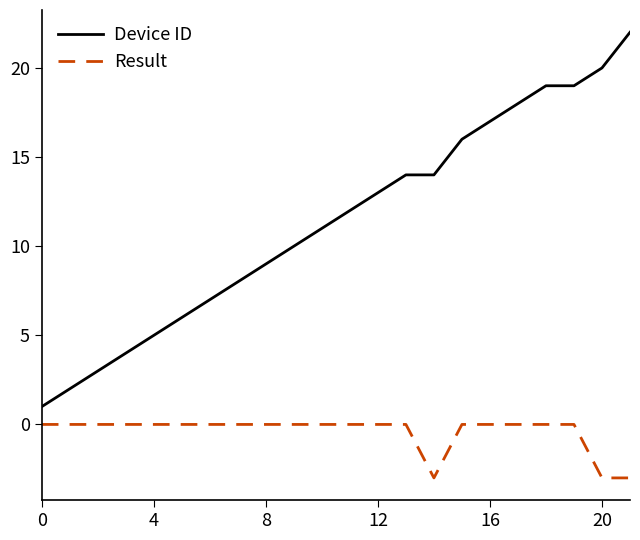

List the series in order of their overall mean, lowest first.

Result, Device ID